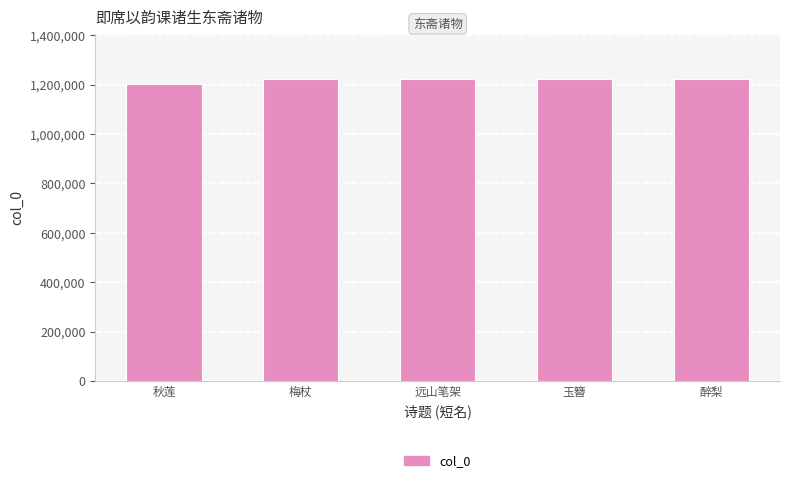

Approximately how many times larger is the value at 梅杖 compared to 醉梨?

1.0